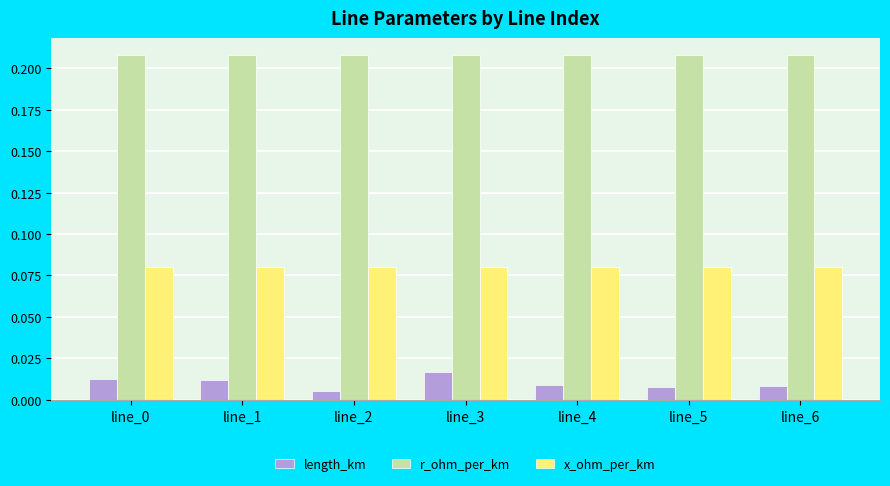

Which series has the largest range (max minus min)?

length_km